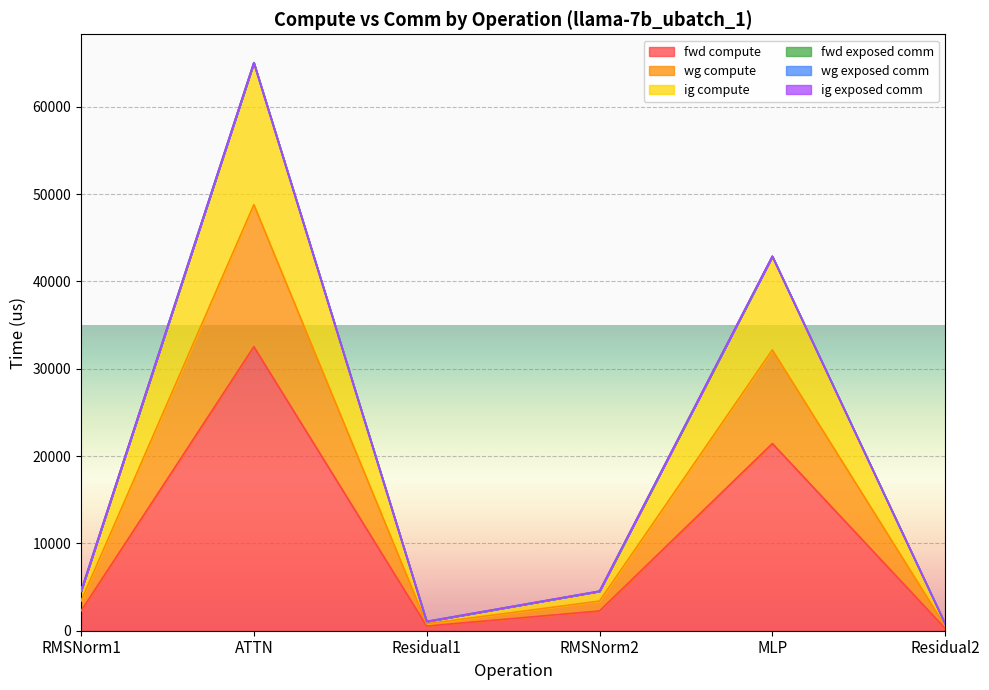

True or false: fwd compute and wg compute cross at least once.

False